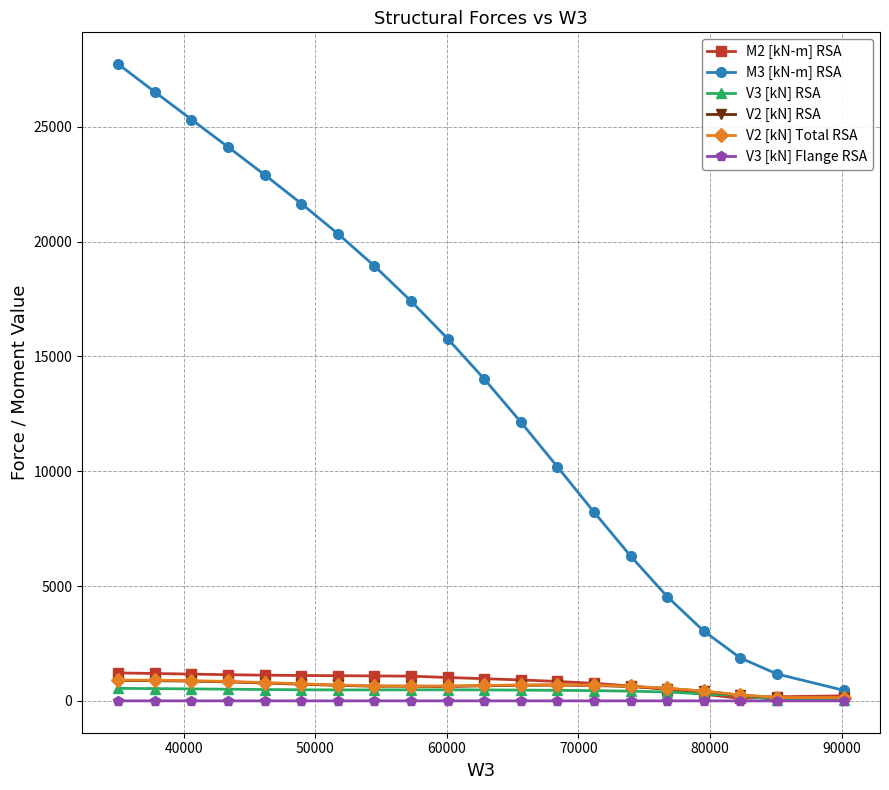

True or false: V2 [kN] RSA and V2 [kN] Total RSA intersect in this chart.

False